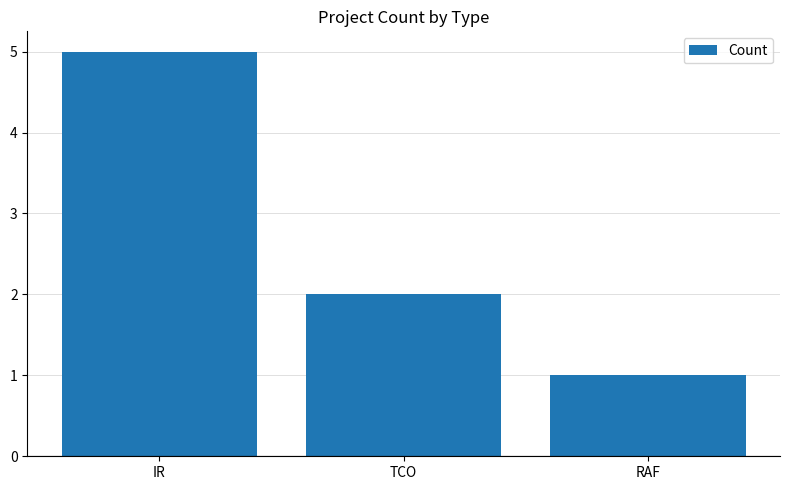

Which has a higher value, TCO or IR?

IR